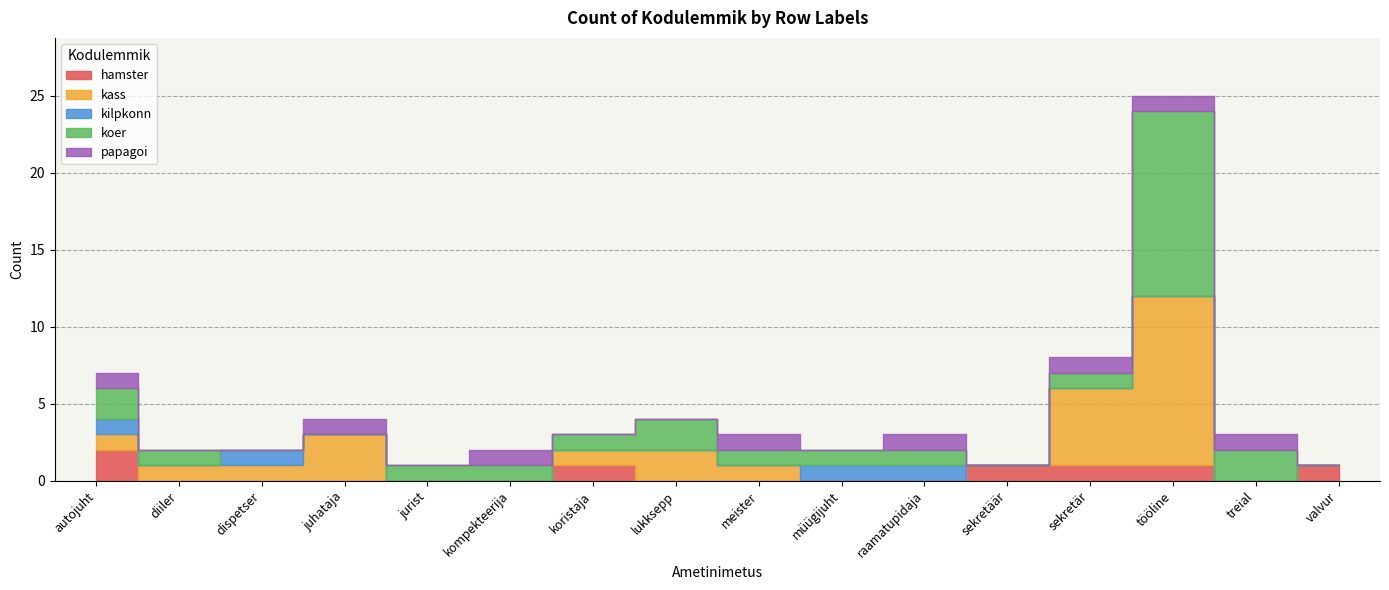

Reading left to right, list all the values displayed in this chart.

hamster: autojuht=2	diiler=0	dispetser=0	juhataja=0	jurist=0	kompekteerija=0	koristaja=1	lukksepp=0	meister=0	müügijuht=0	raamatupidaja=0	sekretäär=1	sekretär=1	tööline=1	treial=0	valvur=1
kass: autojuht=1	diiler=1	dispetser=1	juhataja=3	jurist=0	kompekteerija=0	koristaja=1	lukksepp=2	meister=1	müügijuht=0	raamatupidaja=0	sekretäär=0	sekretär=5	tööline=11	treial=0	valvur=0
kilpkonn: autojuht=1	diiler=0	dispetser=1	juhataja=0	jurist=0	kompekteerija=0	koristaja=0	lukksepp=0	meister=0	müügijuht=1	raamatupidaja=1	sekretäär=0	sekretär=0	tööline=0	treial=0	valvur=0
koer: autojuht=2	diiler=1	dispetser=0	juhataja=0	jurist=1	kompekteerija=1	koristaja=1	lukksepp=2	meister=1	müügijuht=1	raamatupidaja=1	sekretäär=0	sekretär=1	tööline=12	treial=2	valvur=0
papagoi: autojuht=1	diiler=0	dispetser=0	juhataja=1	jurist=0	kompekteerija=1	koristaja=0	lukksepp=0	meister=1	müügijuht=0	raamatupidaja=1	sekretäär=0	sekretär=1	tööline=1	treial=1	valvur=0